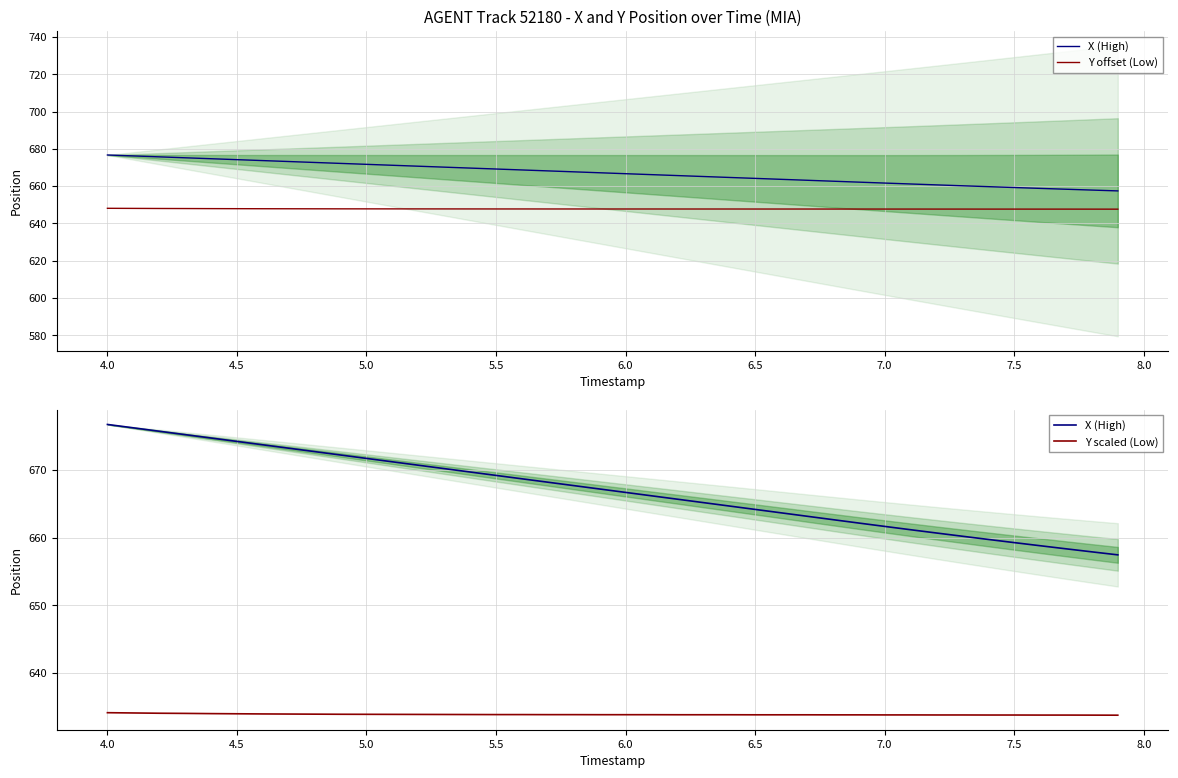

What is the highest value of the X (High) series?

676.7